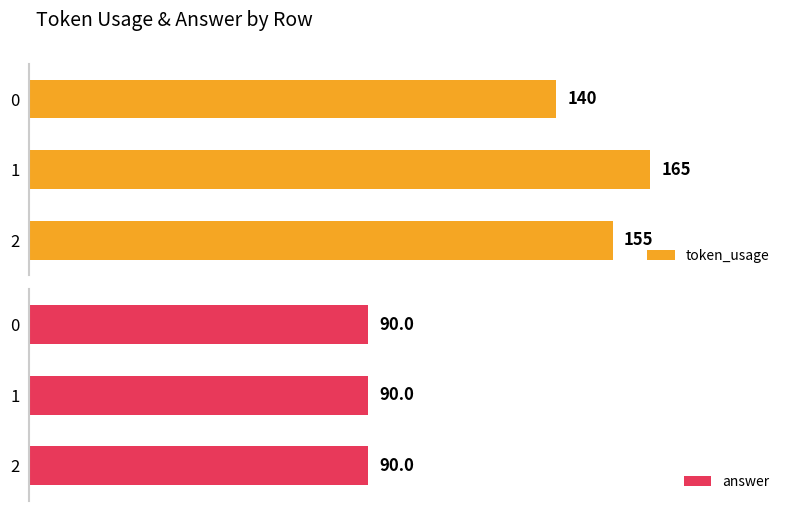

What are all the series names shown in the legend?

token_usage, answer